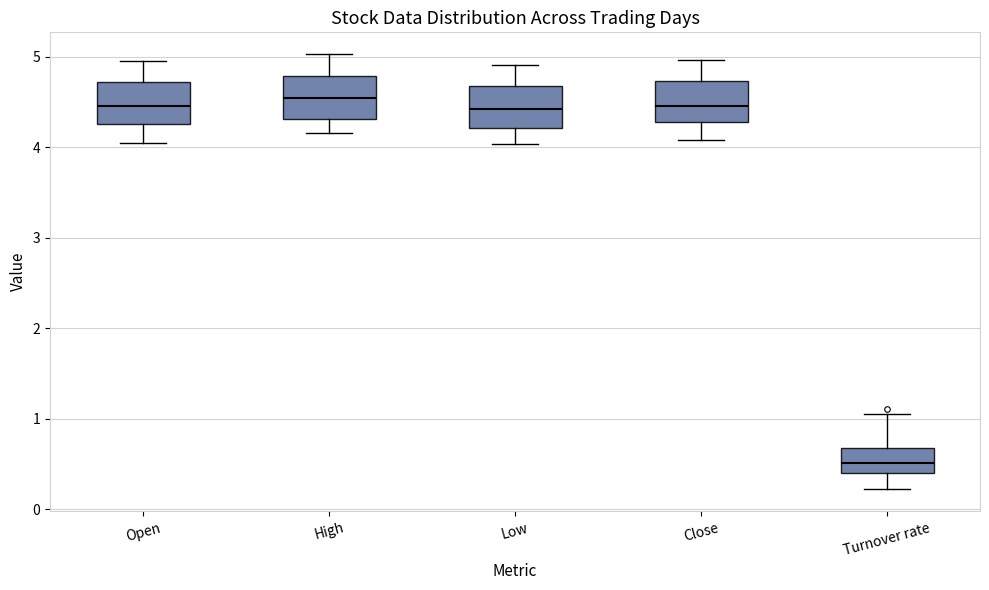

Reading left to right, read every box against the y-axis: the position of its median line, the range the box covers, and the ends of its whiskers. The values are not printed on the chart, so give them approximately, as read against the axis.

Open: median 4.5, box 4.3 to 4.7, whiskers 4.1 to 5.0
High: median 4.6, box 4.3 to 4.8, whiskers 4.2 to 5.0
Low: median 4.4, box 4.2 to 4.7, whiskers 4.0 to 4.9
Close: median 4.5, box 4.3 to 4.7, whiskers 4.1 to 5.0
Turnover rate: median 0.5, box 0.4 to 0.7, whiskers 0.2 to 1.1